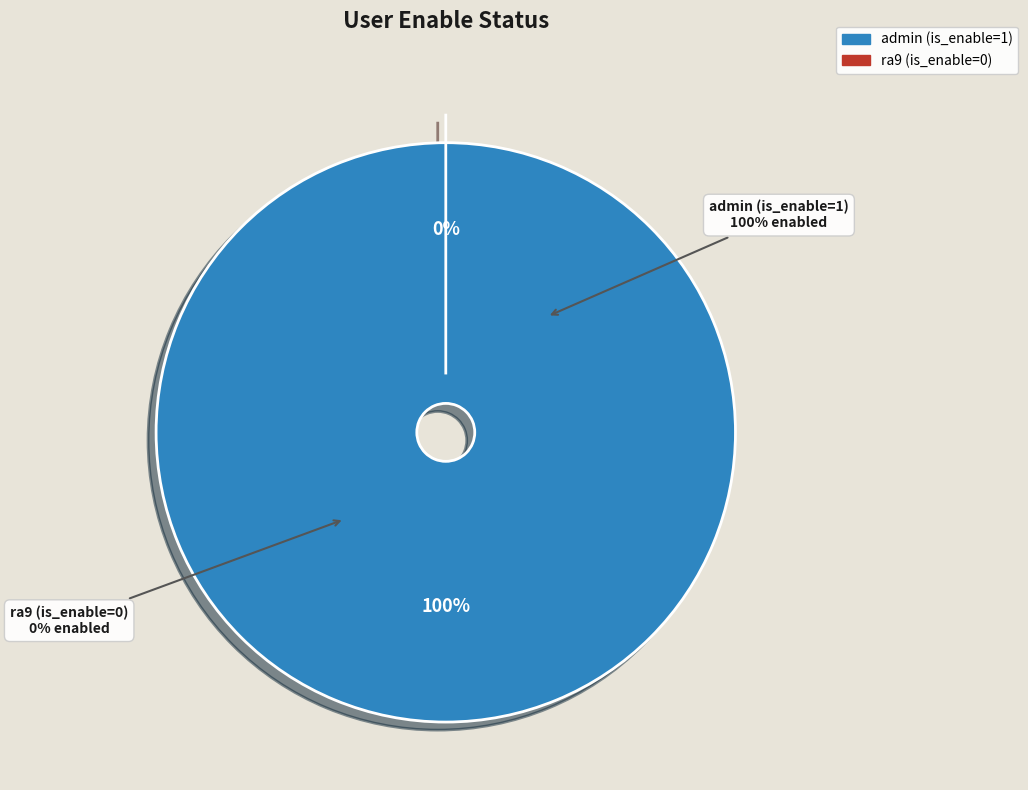

To the nearest percent, what portion does admin (is_enable=1) represent?

100%